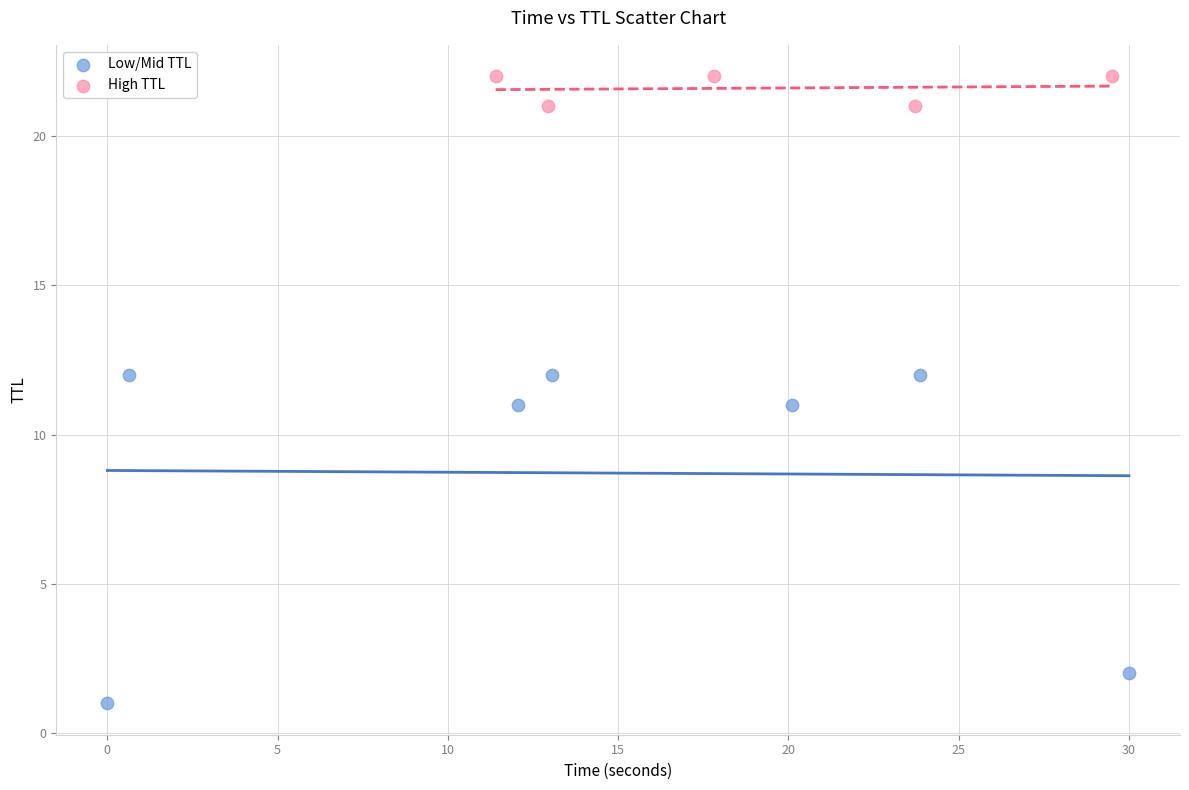

Which series has the largest Y range (max minus min)?

Low/Mid TTL